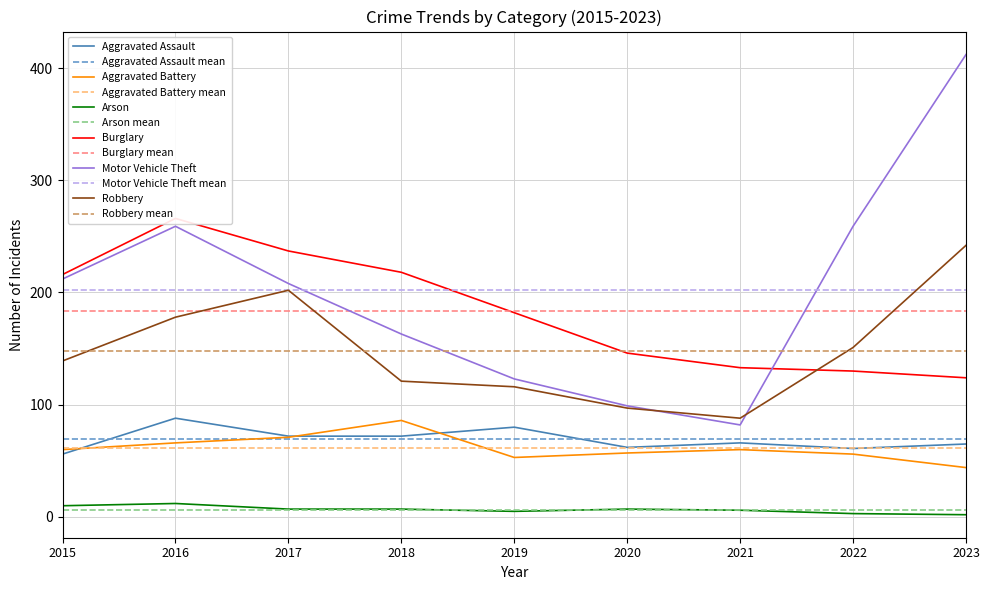

The Motor Vehicle Theft series shows 412 at 2023. True or false?

True